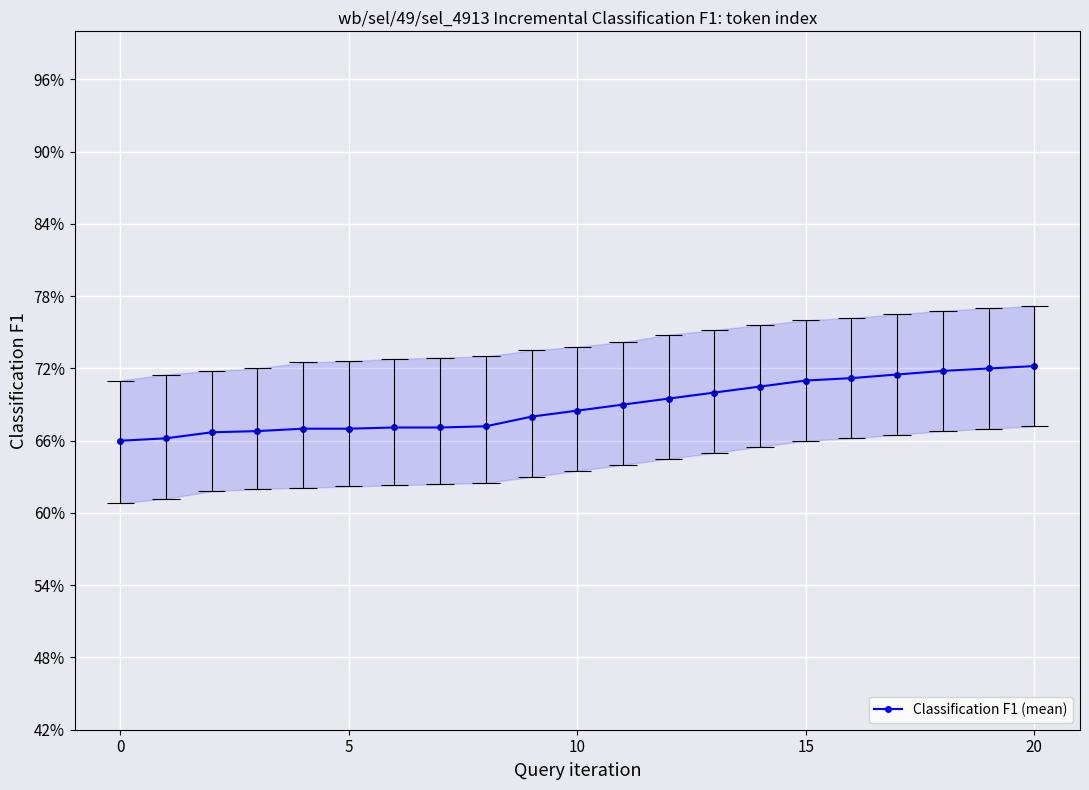

What is the smallest value displayed?

0.7